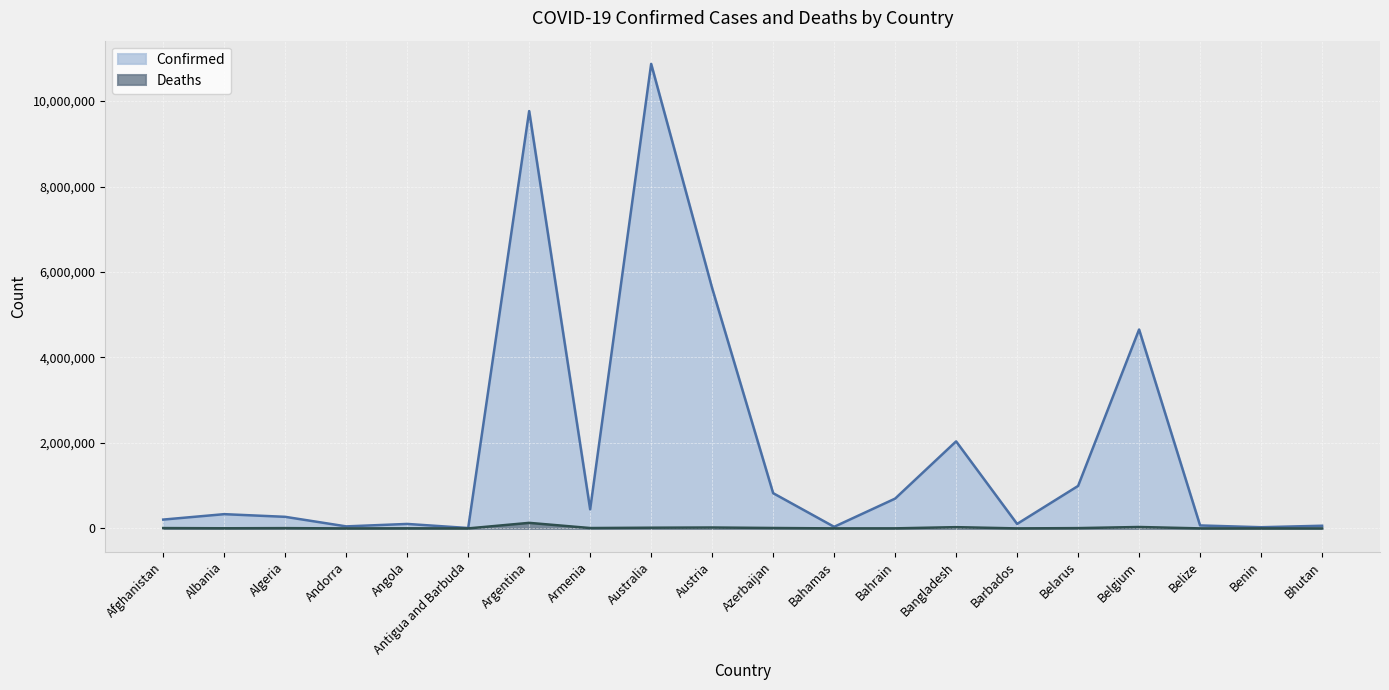

Does the chart display data point markers on the line(s)?

No